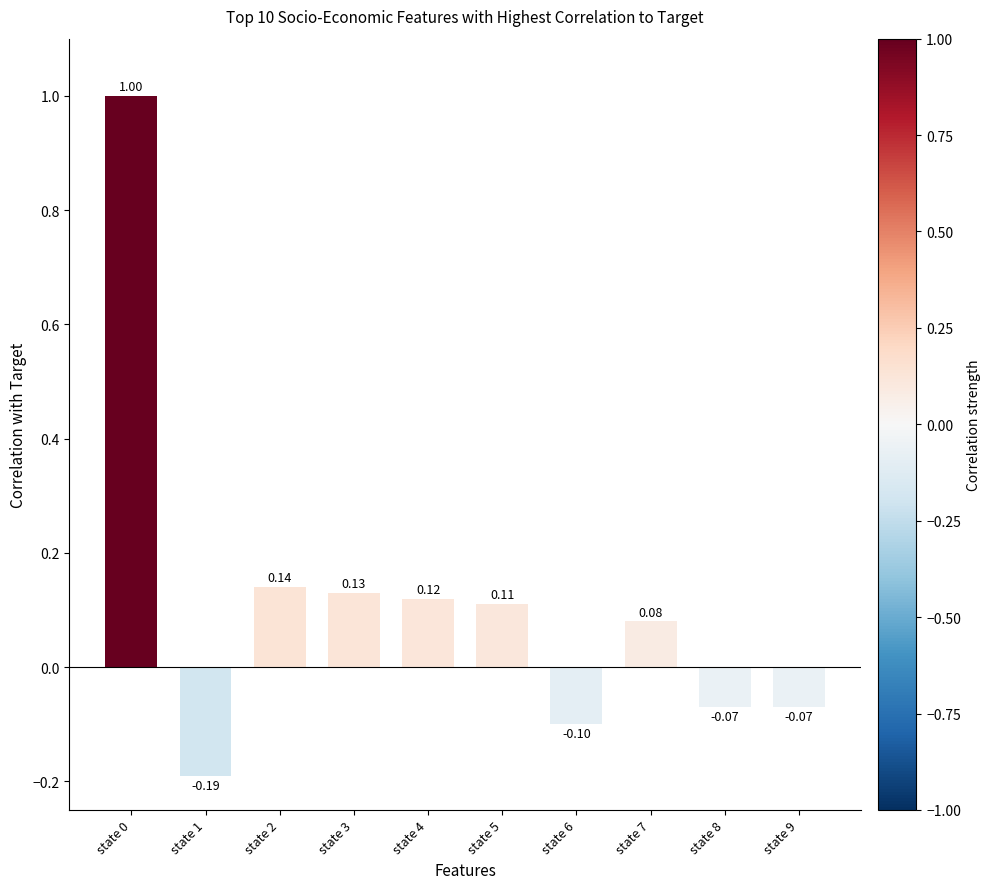

The chart shows a value of -0.1 at state 8. True or false?

True